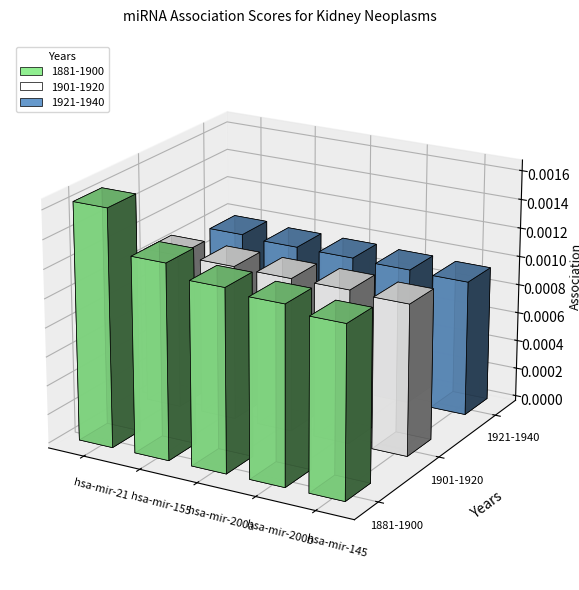

At how many categories does at least one series exceed 0?

5